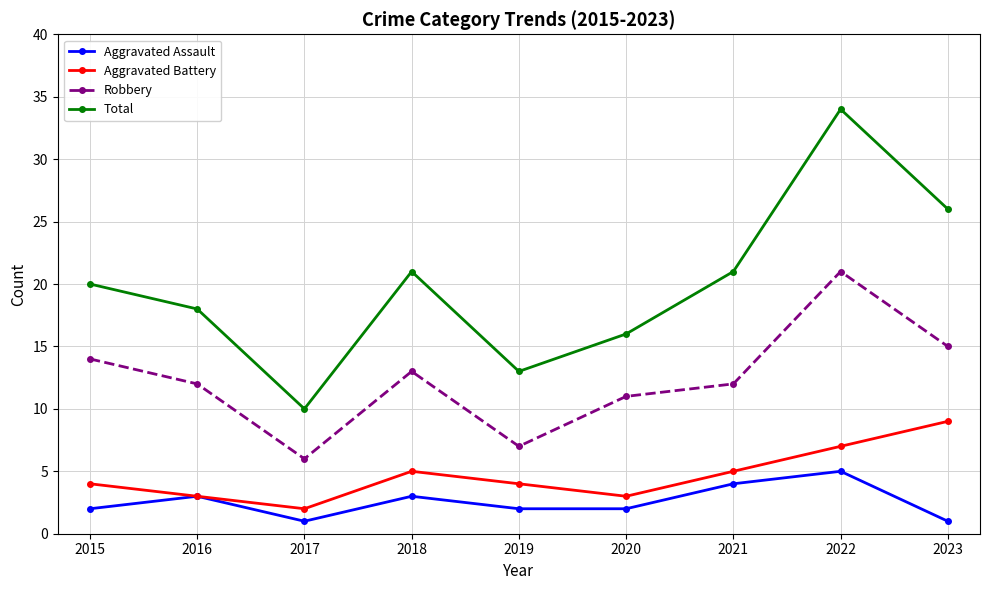

Is this an area chart (filled region under the line)?

No